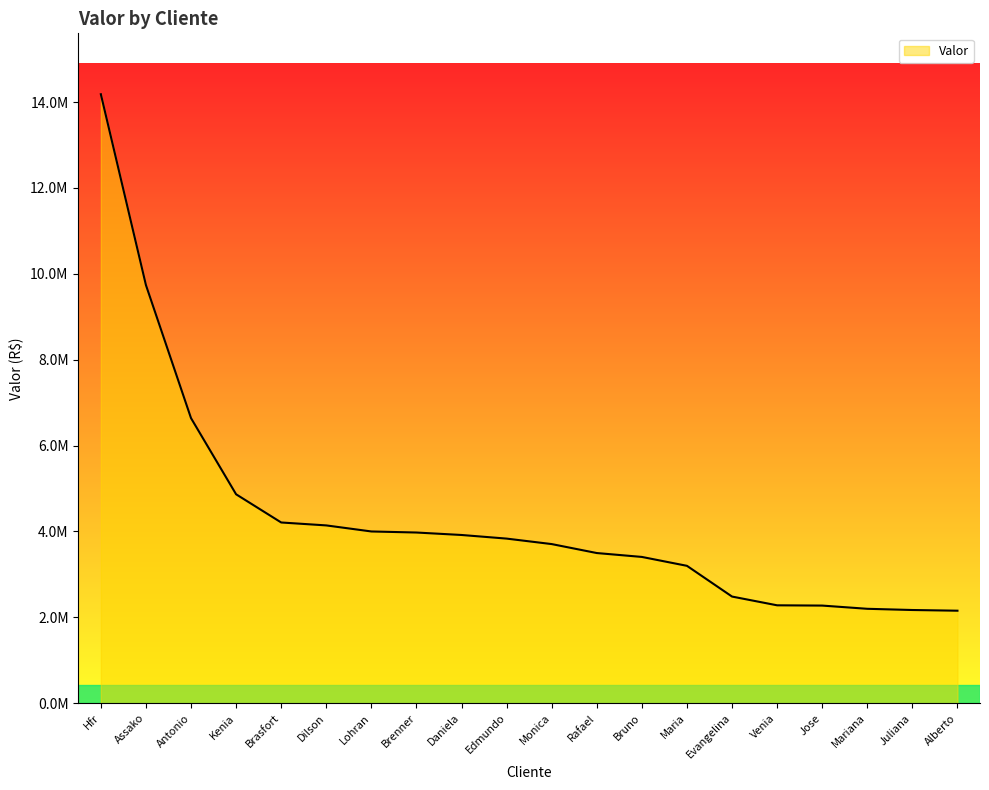

Reading left to right, extract all data points from this chart.

14182614.2	9738772.9	6639719.9	4866335.9	4209835.2	4141542.5	4000717.0	3976054.4	3918703.3	3834441.8	3706883.3	3498143.1	3407603.6	3200401.5	2484703.4	2280994.0	2274707.2	2199734.5	2171605.3	2155441.5